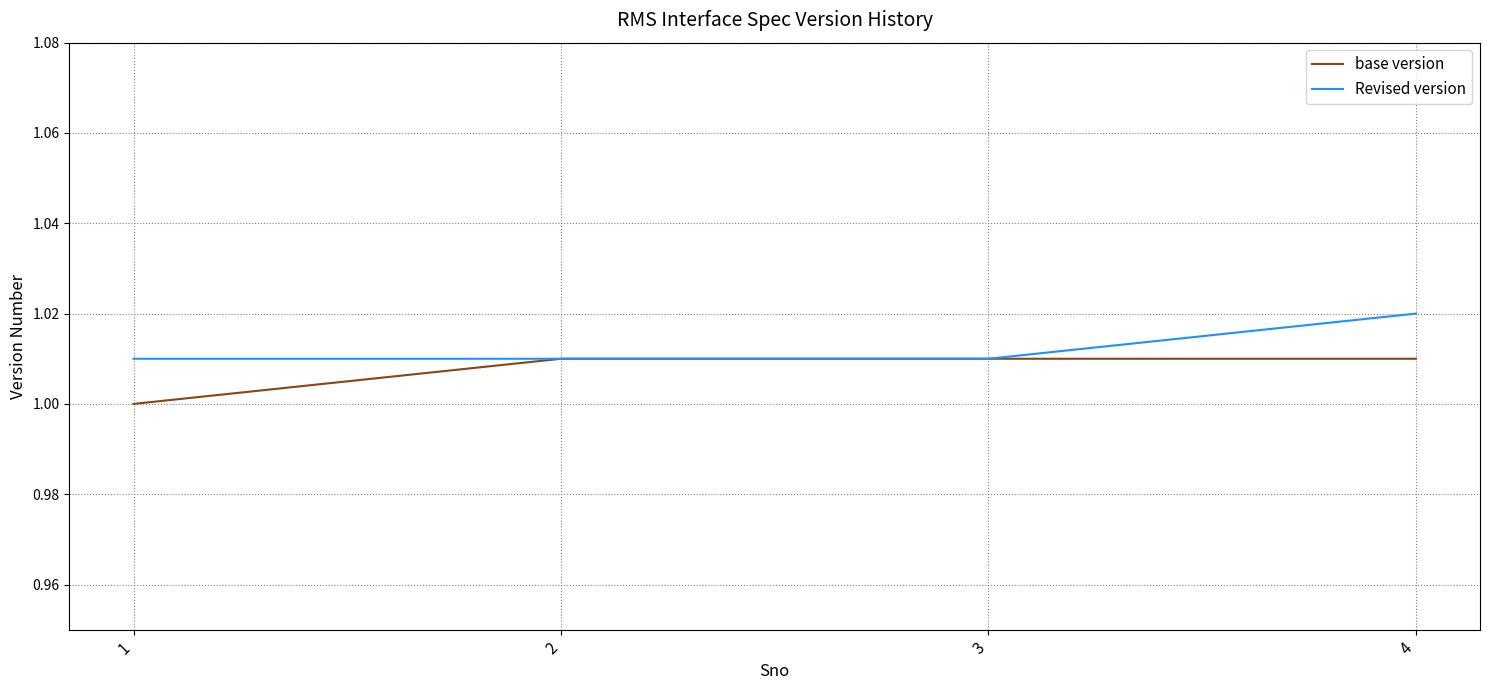

At 4, list the series in order from largest to smallest.

Revised version, base version